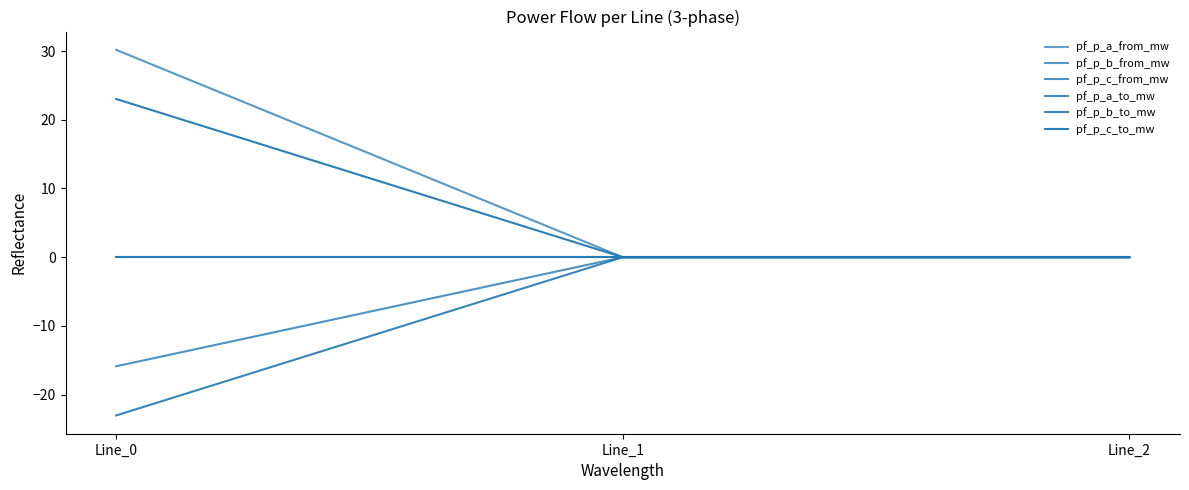

Is this an area chart (filled region under the line)?

No